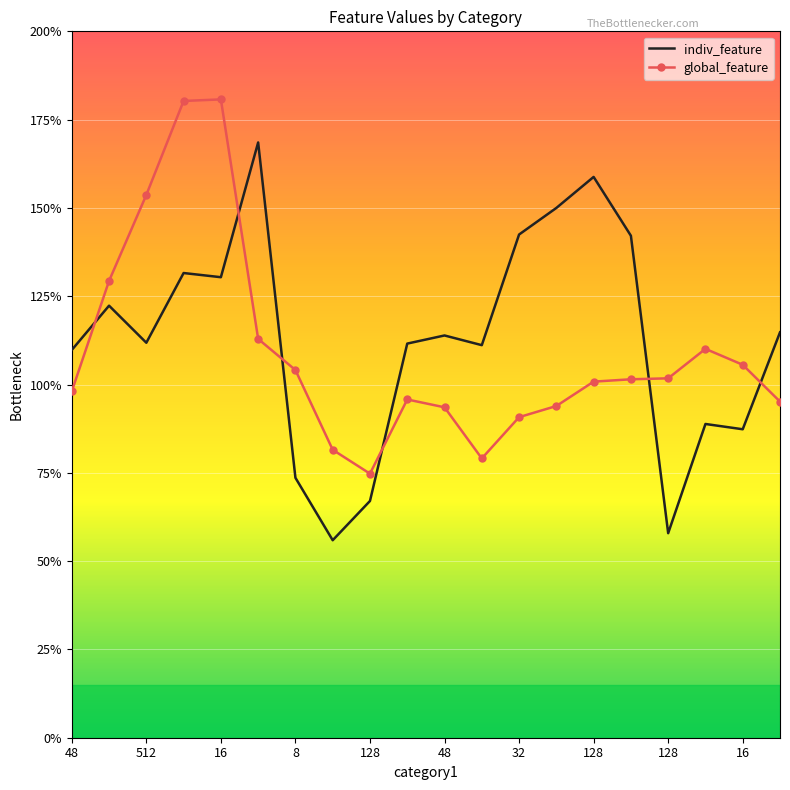

What is the sum of all global_feature values?

3.7